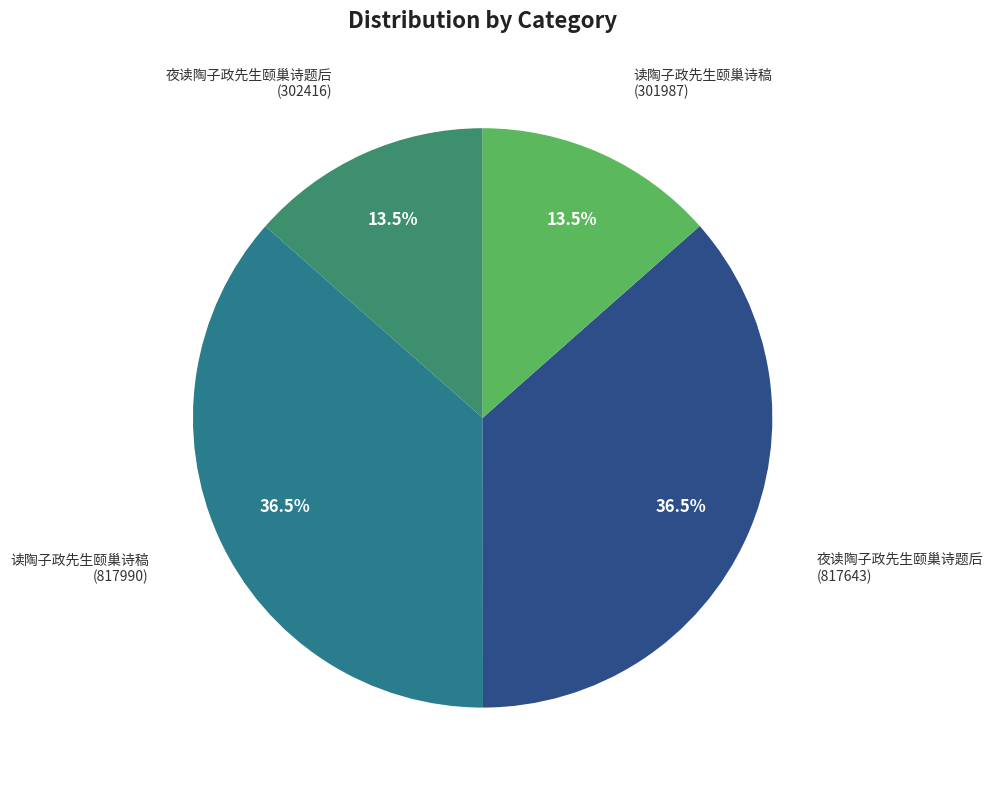

Count the number of slices in the pie.

4